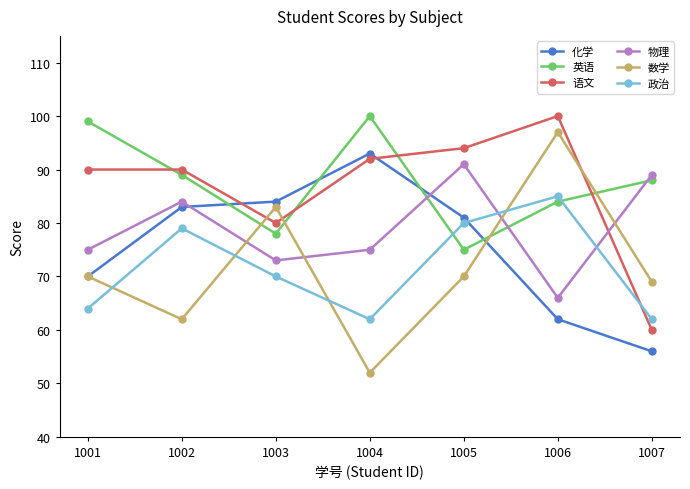

Reading left to right, list all the values displayed in this chart.

化学: 70	83	84	93	81	62	56
英语: 99	89	78	100	75	84	88
语文: 90	90	80	92	94	100	60
物理: 75	84	73	75	91	66	89
数学: 70	62	83	52	70	97	69
政治: 64	79	70	62	80	85	62